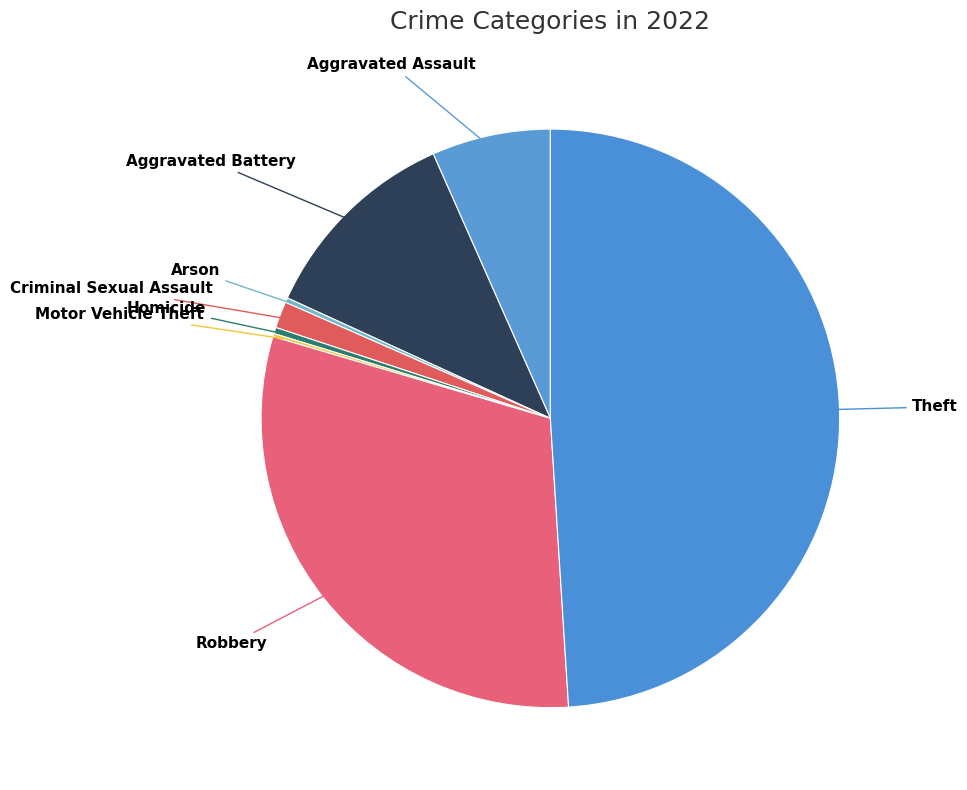

How many segments does this pie chart have?

8